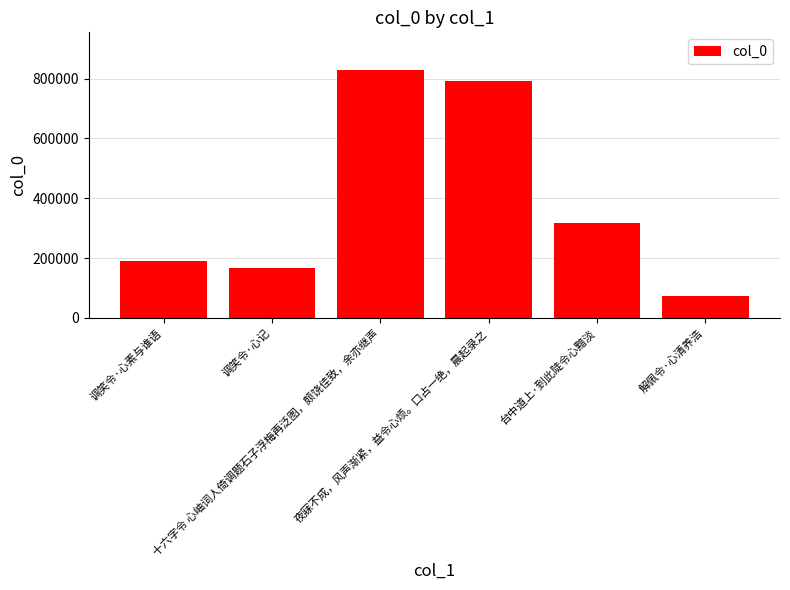

What is the label of the 1st bar from the right?

解佩令·心清养浩